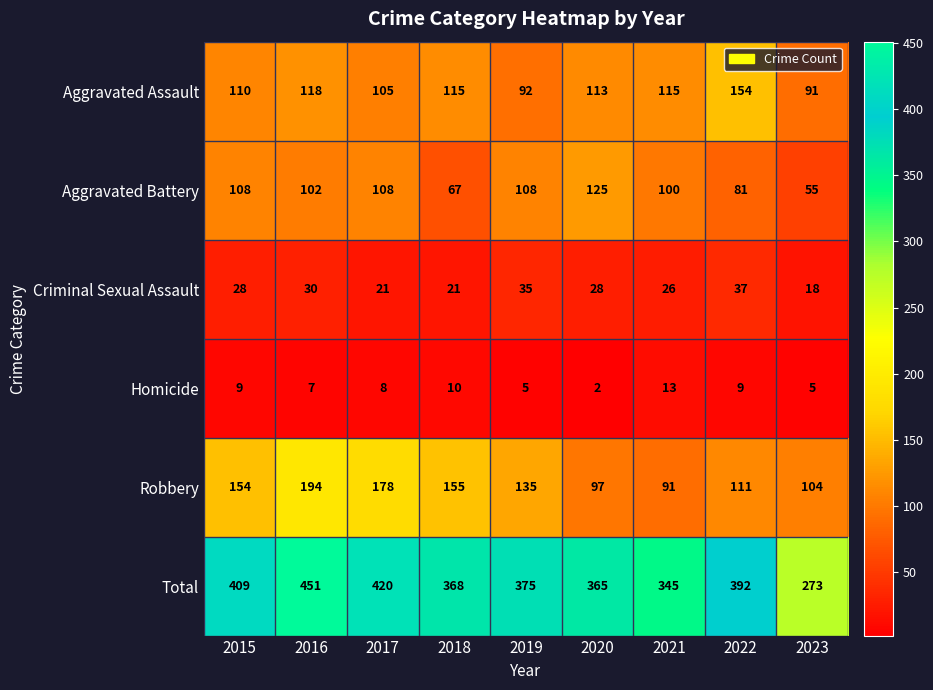

What is the spread (max minus min) of values at 2021?

332